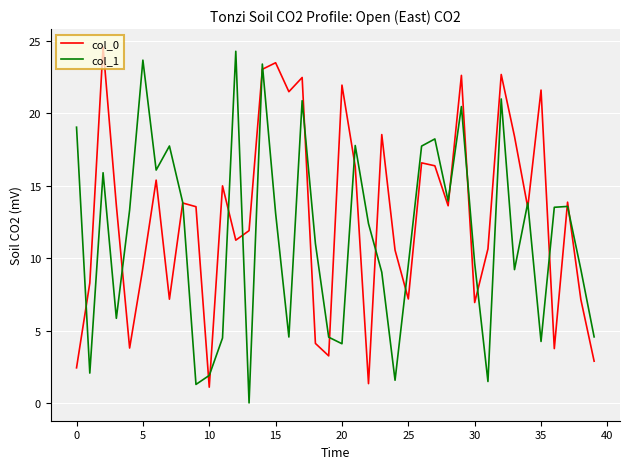

What is the maximum value for col_0?

24.6